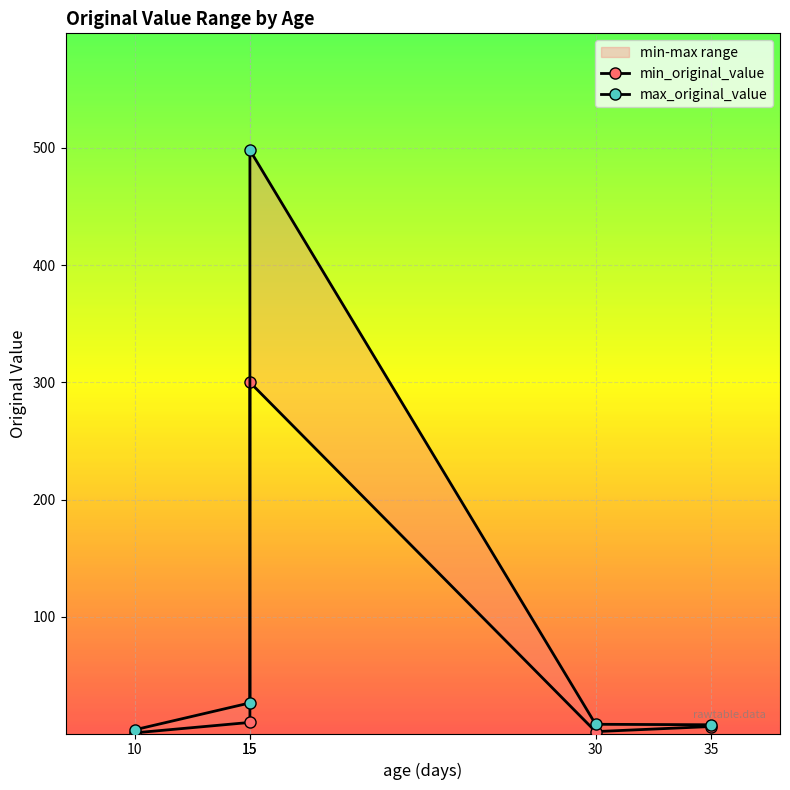

At which label is max_original_value closest to 250?

15